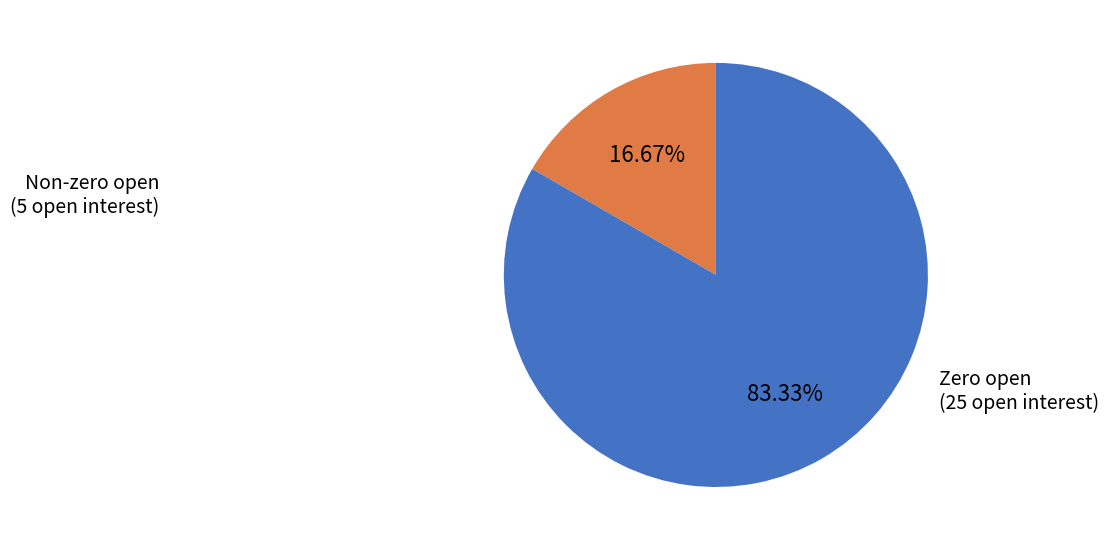

Does any single category account for the majority?

Yes